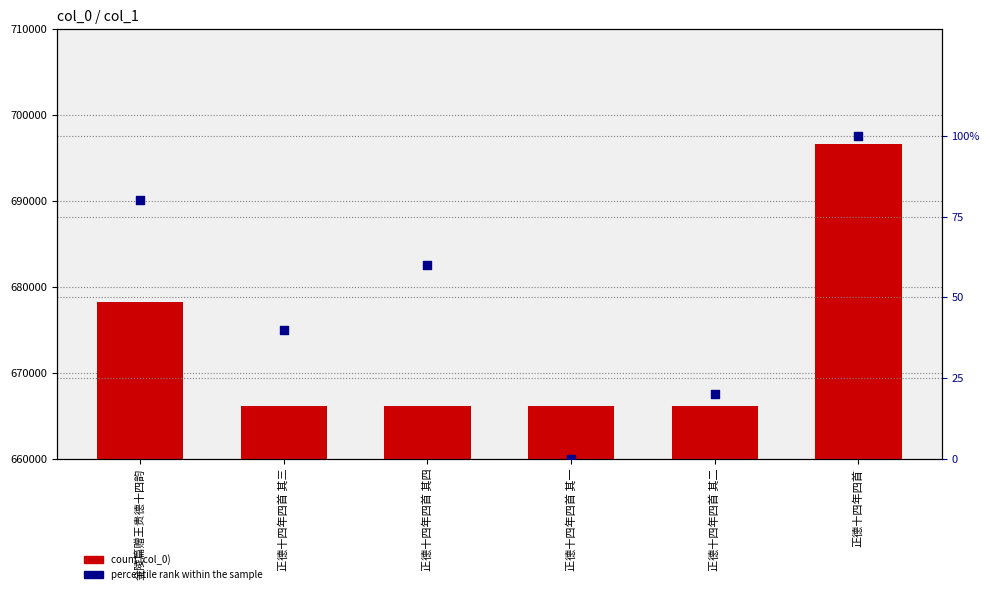

What are all the series names shown in the legend?

col_0, percentile rank